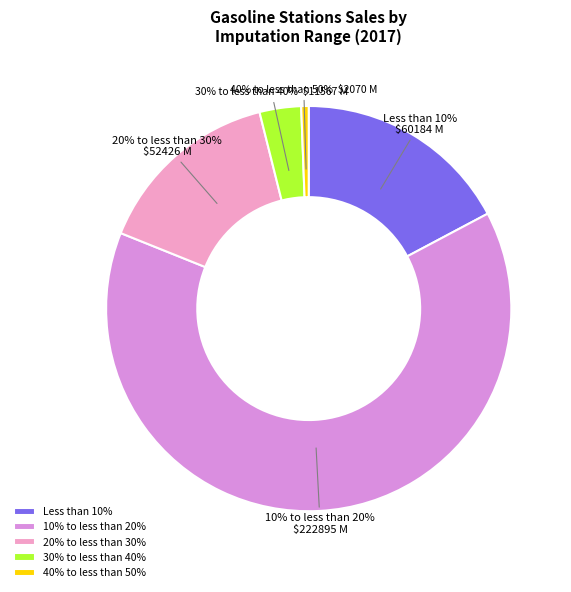

Which slice represents more than half of the pie?

10% to less than 20%